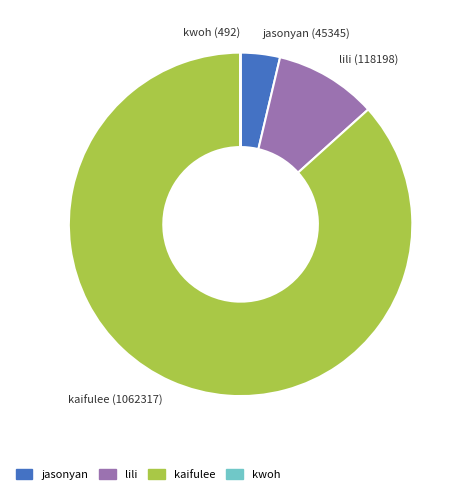

Is the sum of jasonyan (45345) and kaifulee (1062317) greater than half?

Yes